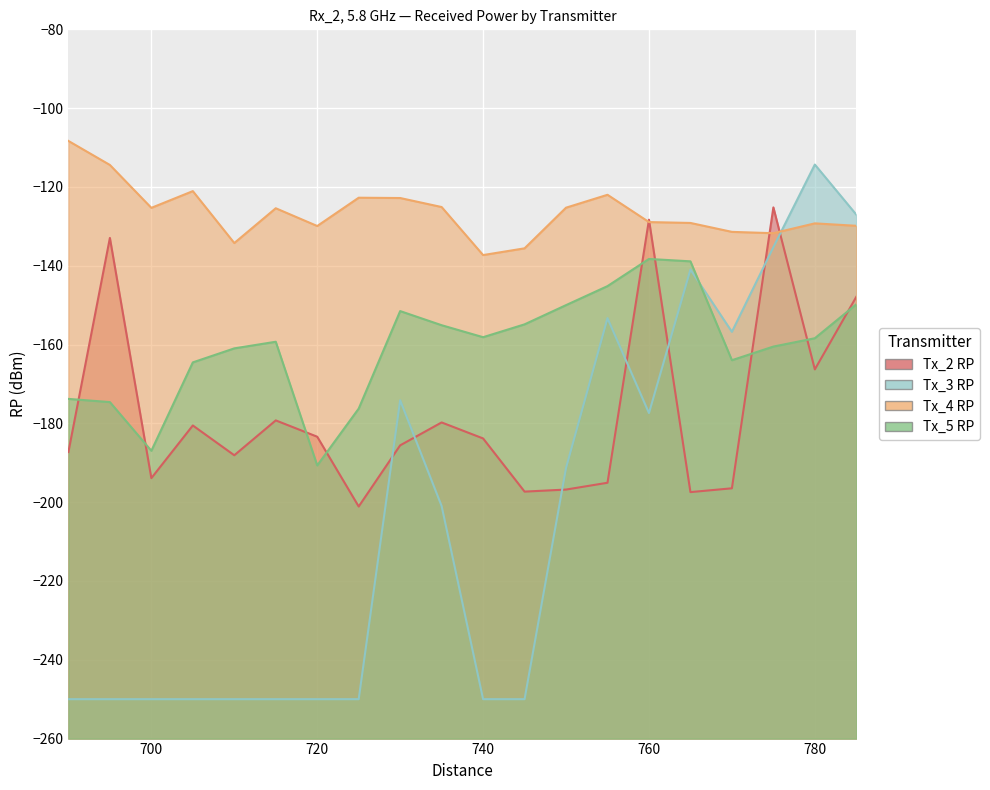

What is the difference between the maximum and minimum values in the Tx_3 RP series?

135.7